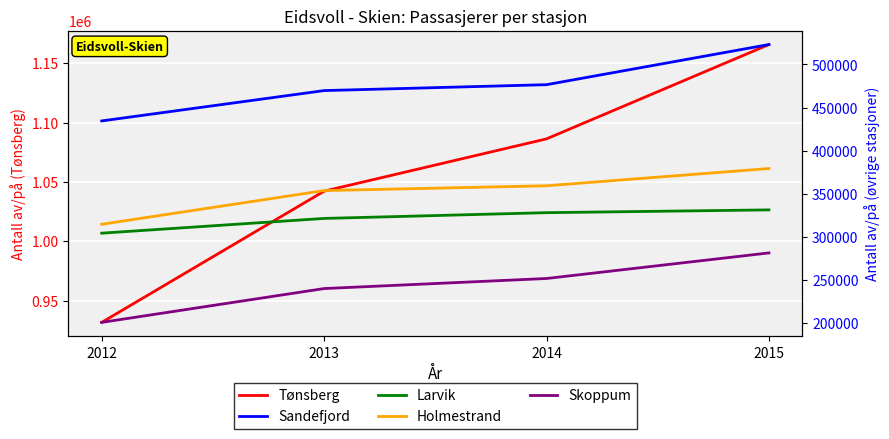

Between 2014 and 2015, which series saw the biggest shift?

Tønsberg